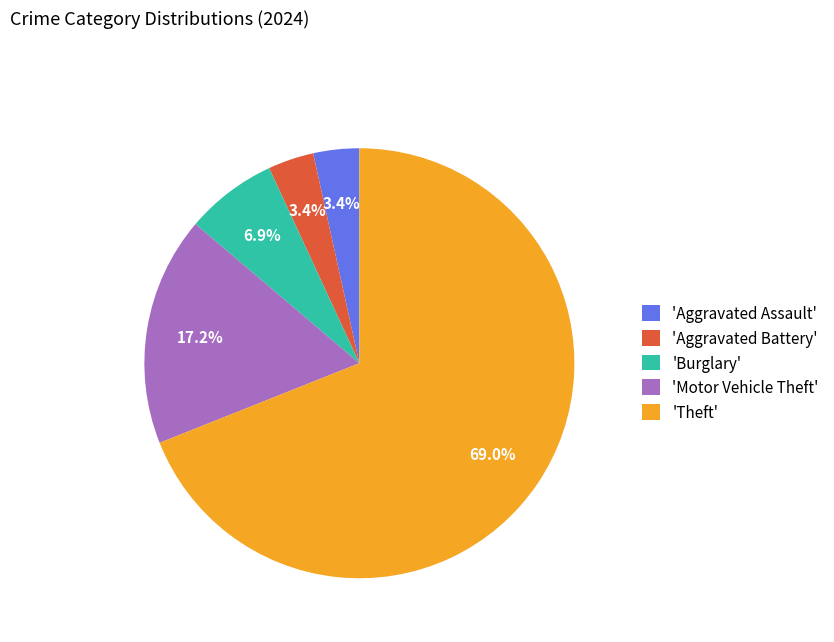

What portion of the pie excludes 'Burglary'?

93.1%